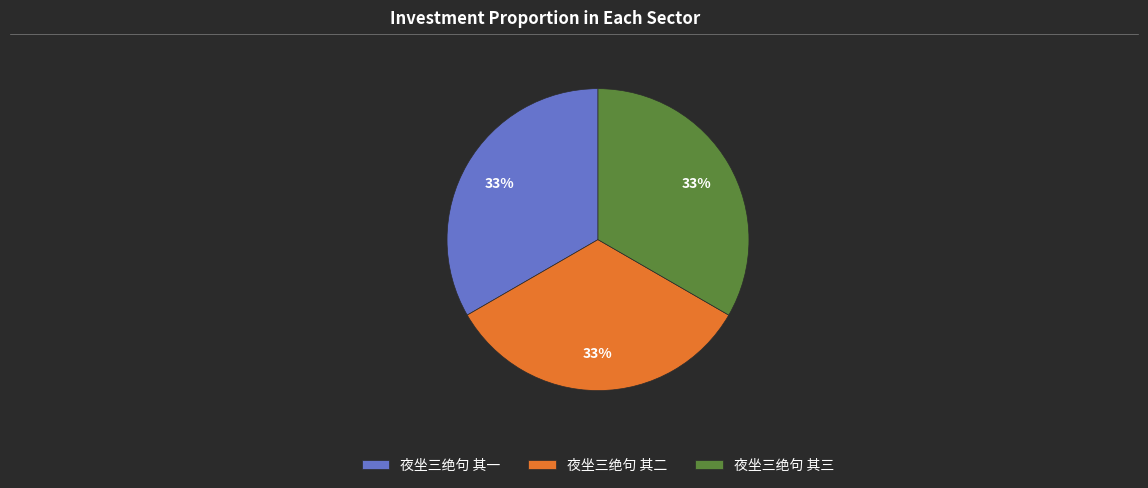

Count the number of slices in the pie.

3